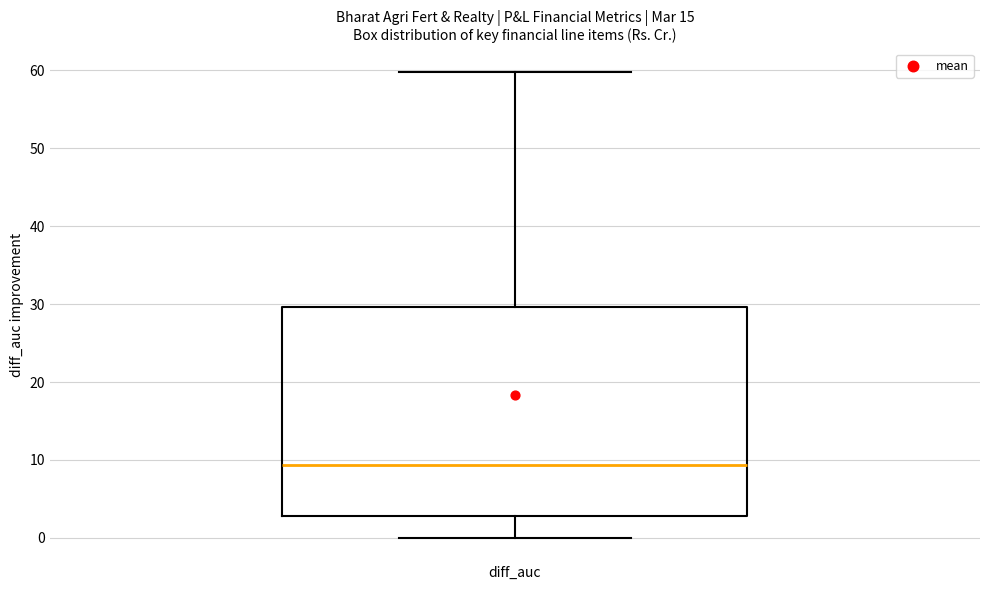

Read this box plot against the y-axis: the position of the median line, the range covered by the box, and the ends of both whiskers. The values are not printed on the chart, so give them approximately, as read against the axis.

median 9, box 3 to 30, whiskers 0 to 60